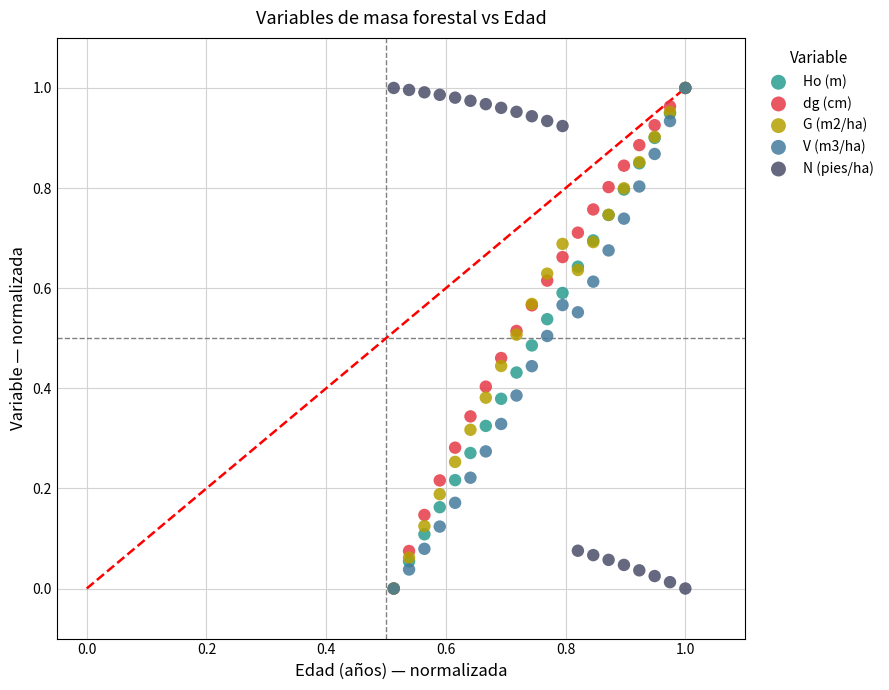

What are all the series names shown in the legend?

Ho (m), dg (cm), G (m2/ha), V (m3/ha), N (pies/ha)